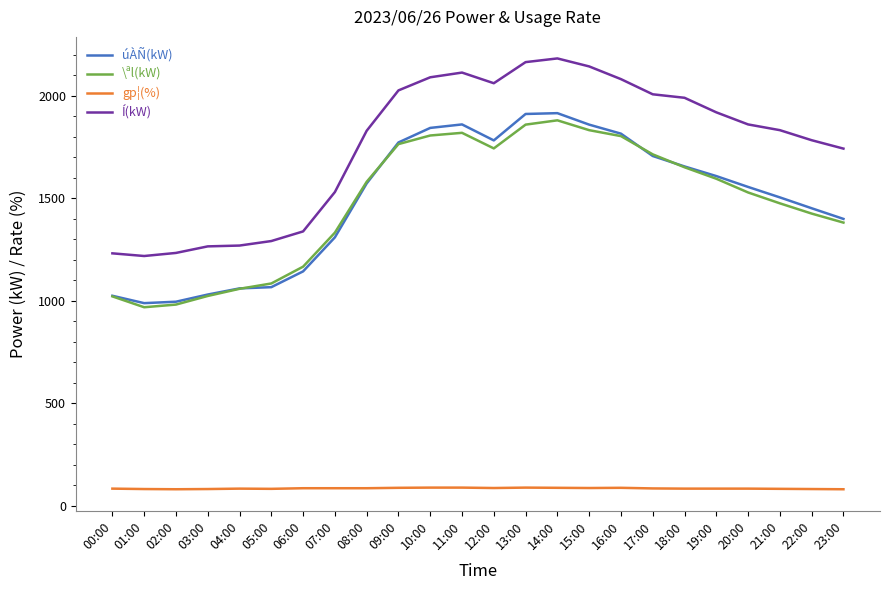

True or false: gp¦(%) and Í(kW) intersect in this chart.

False